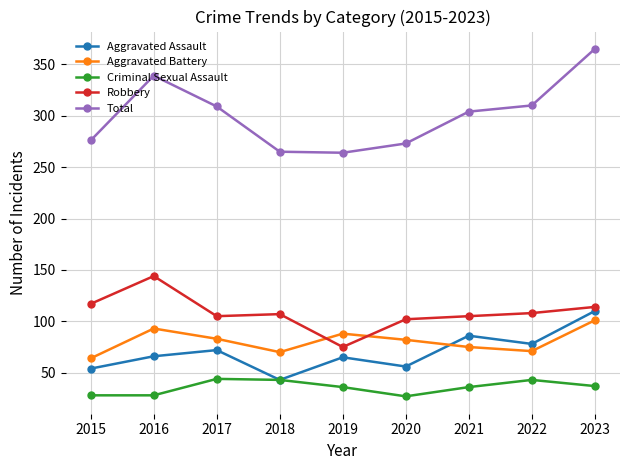

True or false: Robbery has a value of 54 at 2018.

False